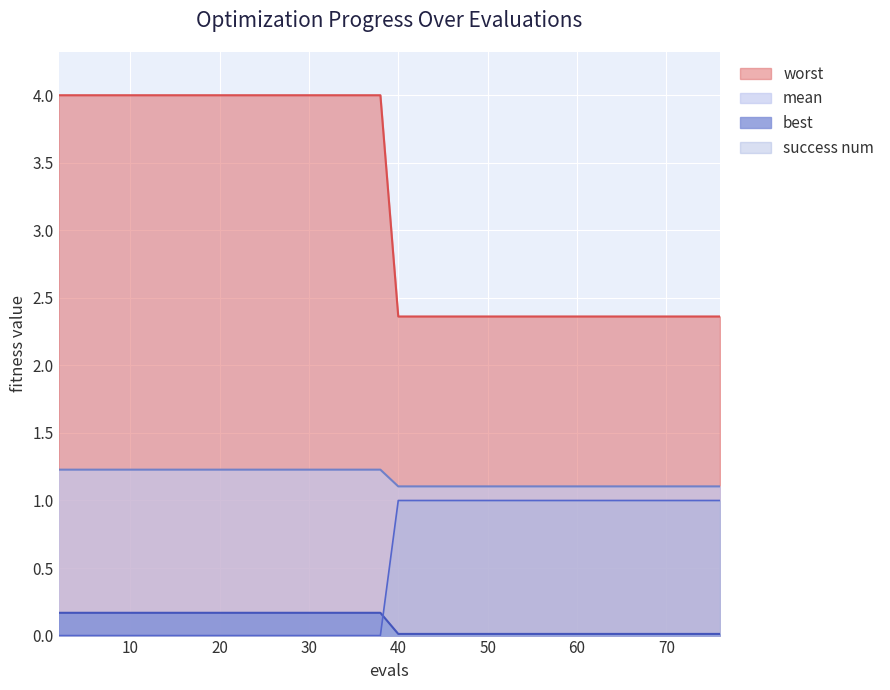

Is the value of best at 24 greater than the value of worst at 34?

No